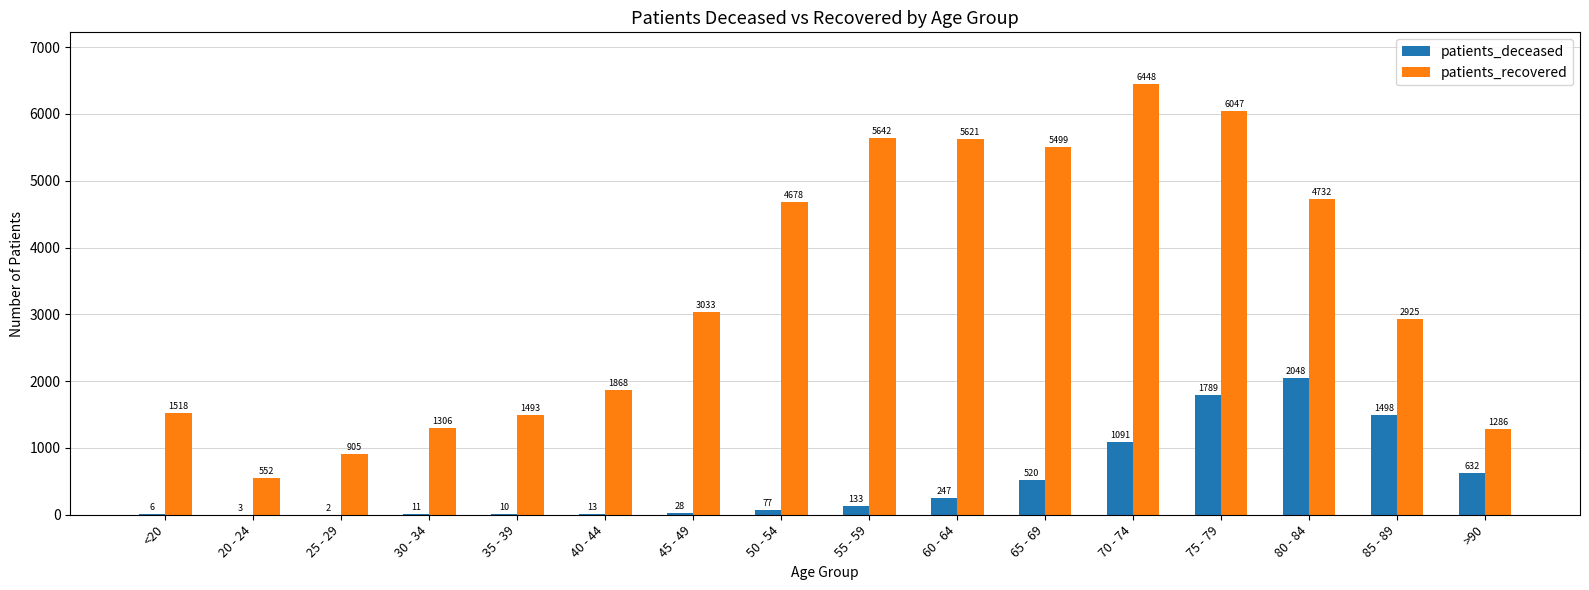

Is it true that patients_deceased equals 860 at 75 - 79?

False